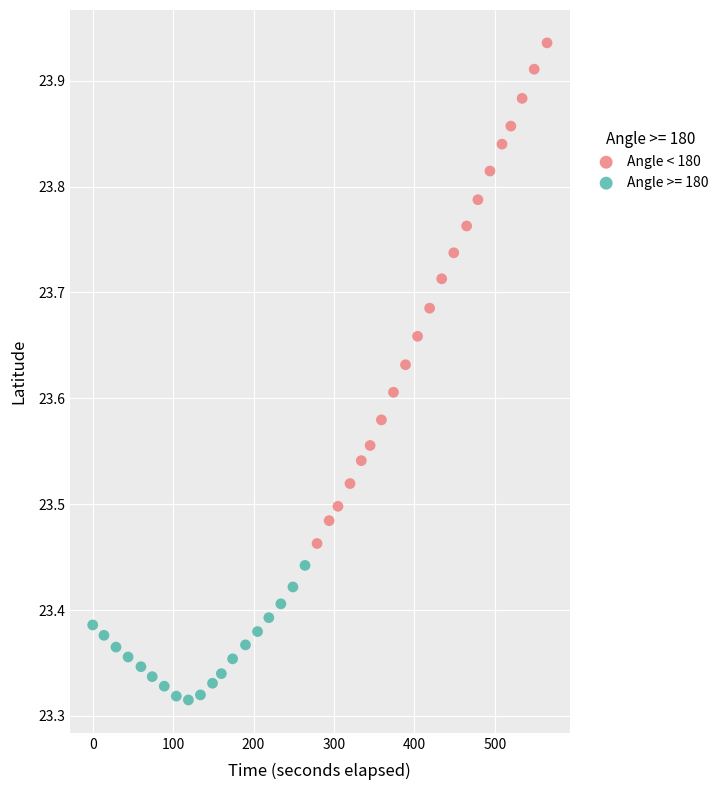

Which series has the widest spread of Y values?

Angle < 180